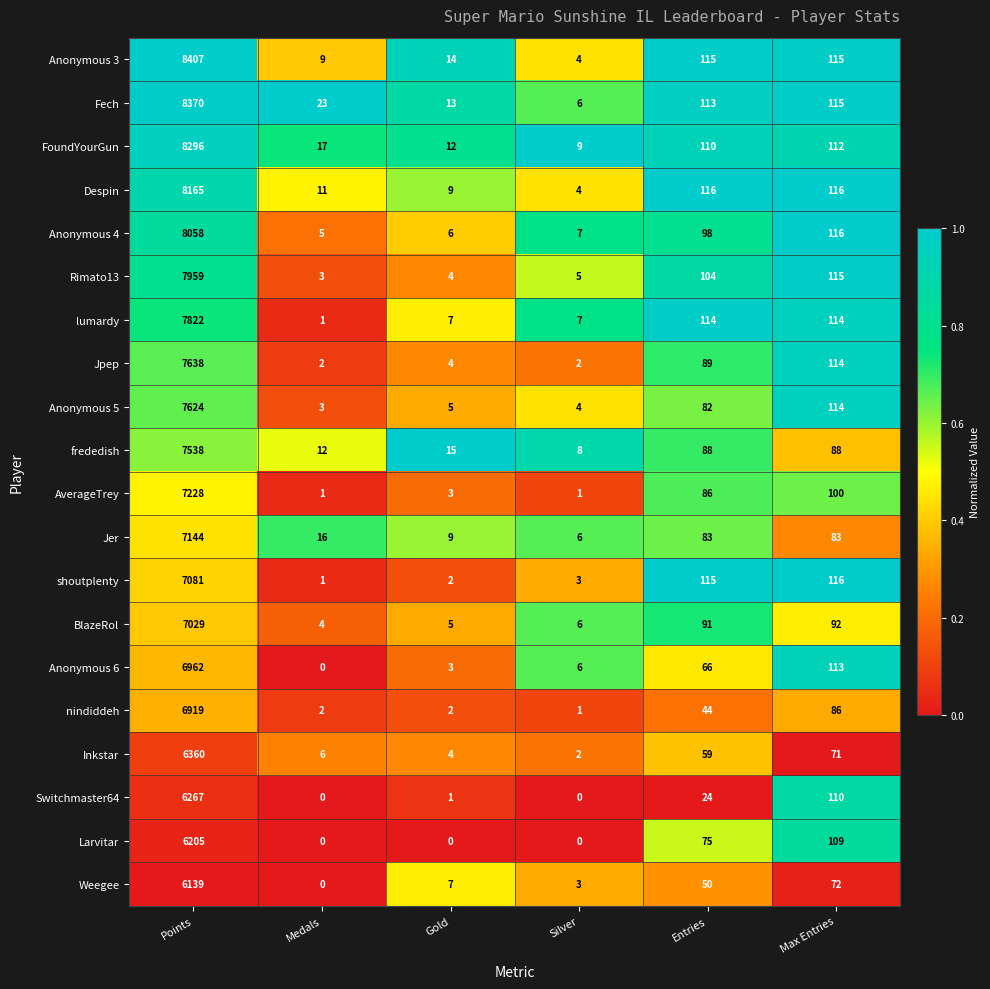

Is it true that Anonymous 3 equals 4 at Silver?

True